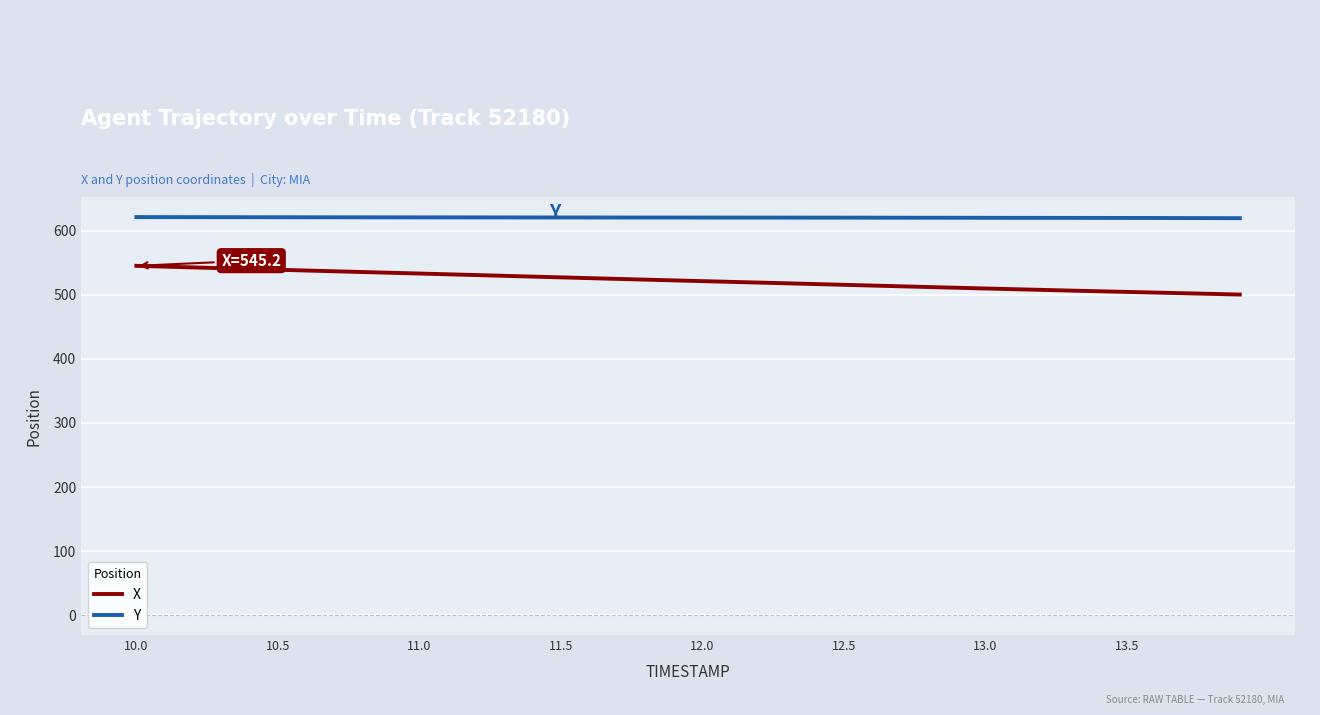

Reading left to right, what are all the values shown in this chart?

X: 545.2	544.0	542.8	541.6	540.4	539.1	537.9	536.8	535.6	534.4	533.2	532.0	530.9	529.6	528.4	527.2	526.1	524.9	523.7	522.5	521.4	520.2	519.1	518.0	516.8	515.6	514.5	513.3	512.2	511.0	509.9	508.8	507.7	506.6	505.6	504.6	503.5	502.5	501.5	500.4
Y: 621.3	621.3	621.3	621.2	621.2	621.1	621.1	621.0	621.0	620.9	620.9	620.9	620.8	620.8	620.8	620.7	620.7	620.7	620.7	620.6	620.6	620.6	620.6	620.5	620.5	620.5	620.4	620.4	620.3	620.3	620.2	620.2	620.1	620.1	620.0	620.0	619.9	619.9	619.8	619.6